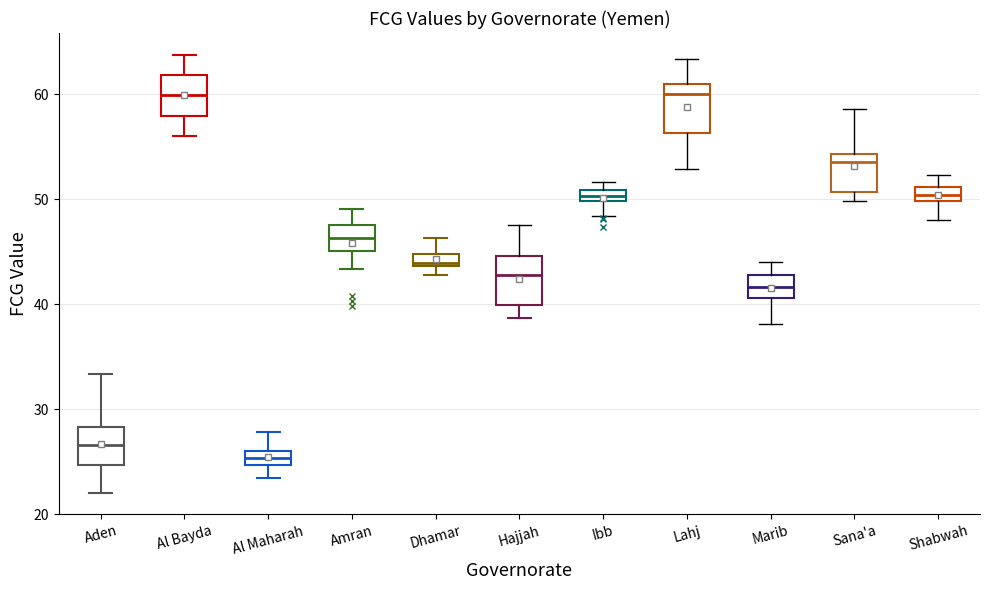

Where is the upper edge of the box for Lahj on the y-axis? The values are not printed on the chart, so give them approximately, as read against the axis.

61